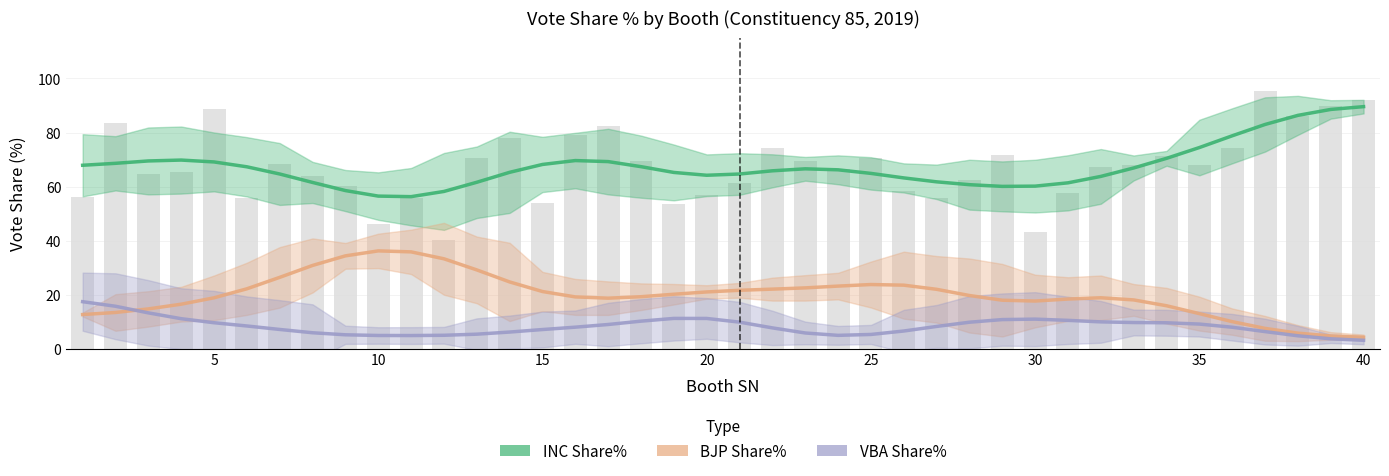

Rank the series at 25 from highest to lowest value.

INC Share%, BJP Share%, VBA Share%